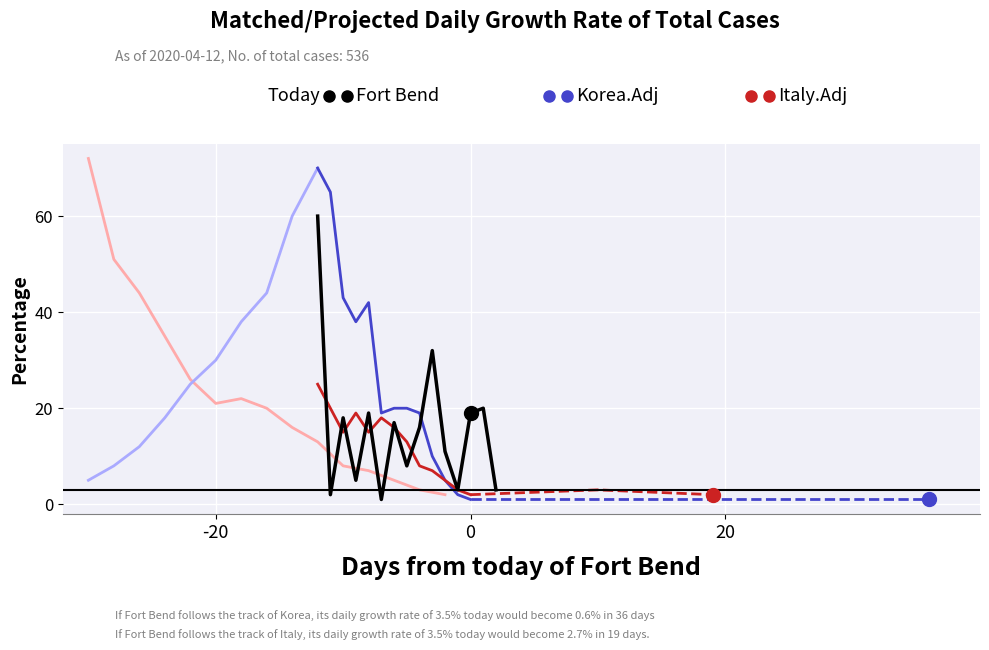

What is the sum of the Italy.Adj.light values at 8 and 11?

23